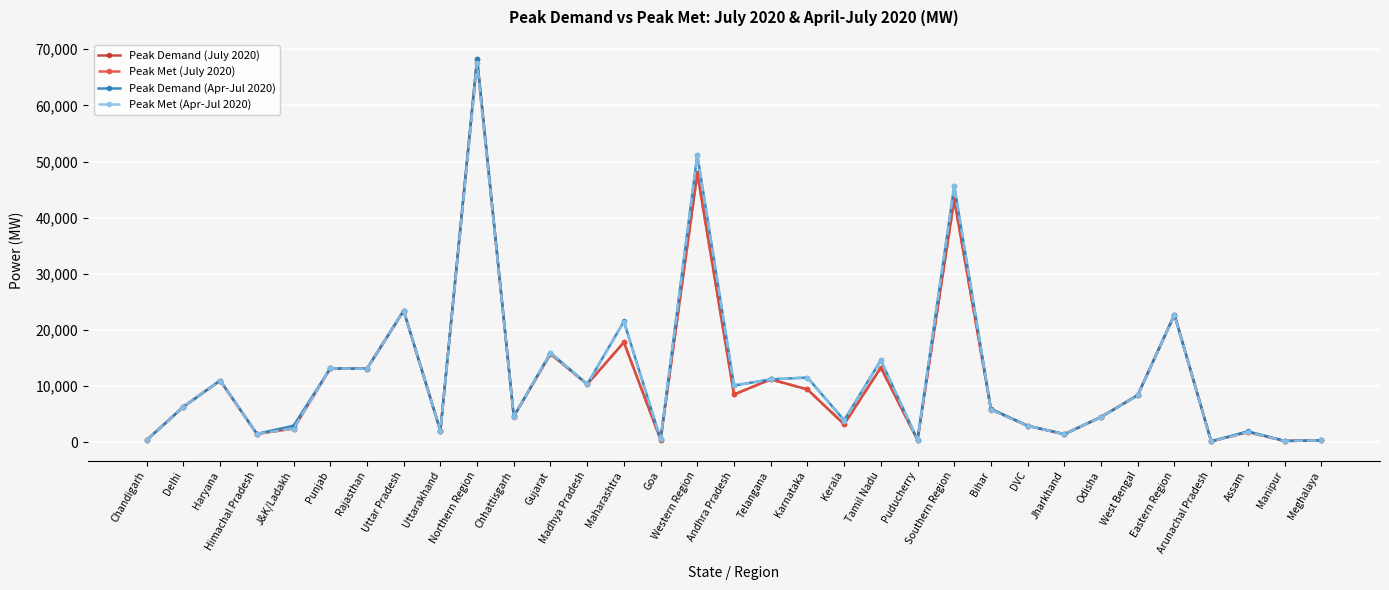

True or false: Peak Met (July 2020) has a value of 16416 at Madhya Pradesh.

False